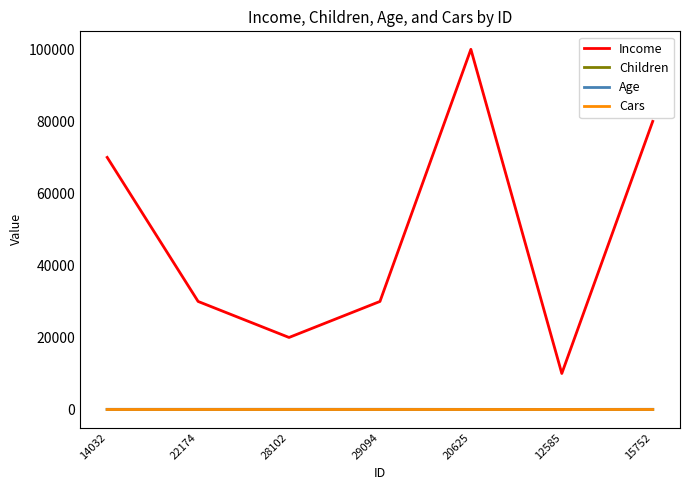

What is the greatest value displayed?

100000